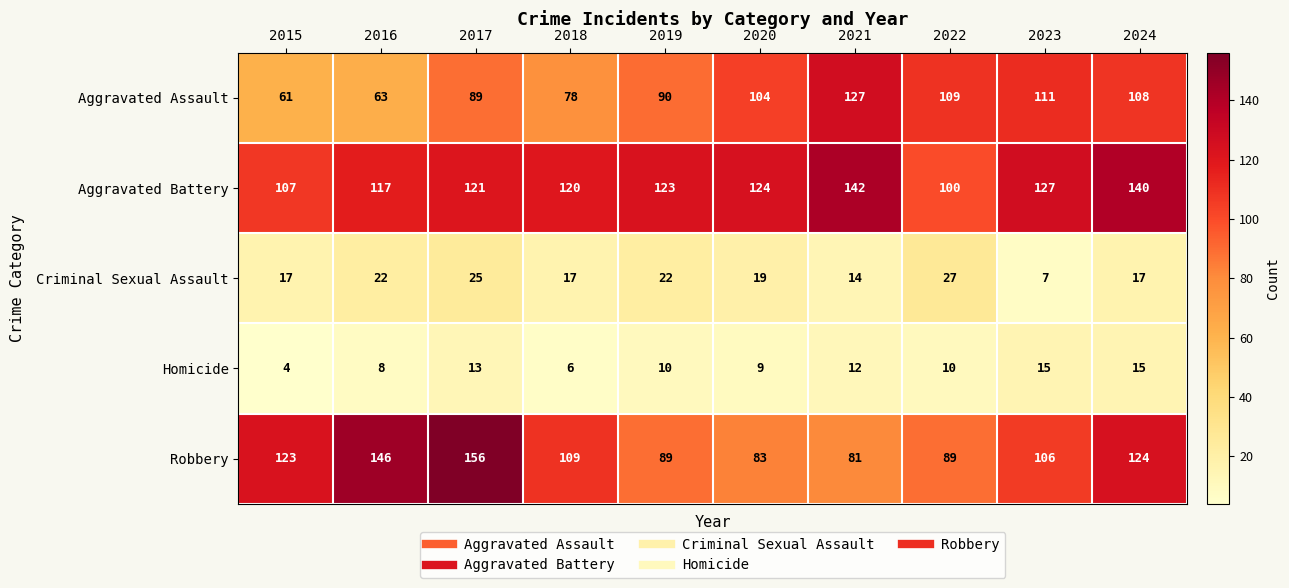

At how many categories does at least one series exceed 59?

10